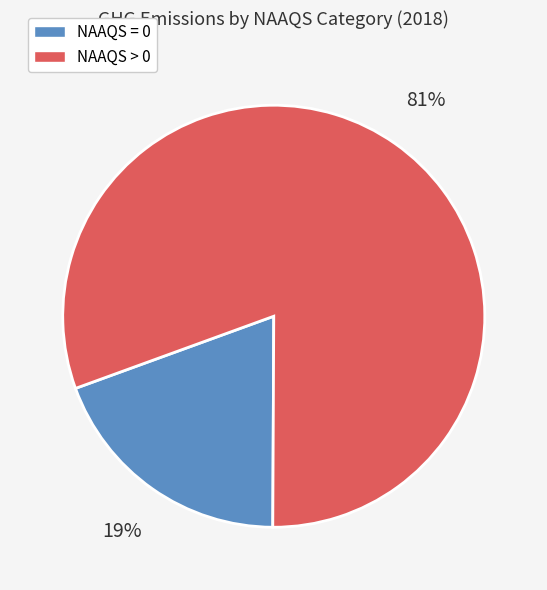

Count the number of slices in the pie.

2